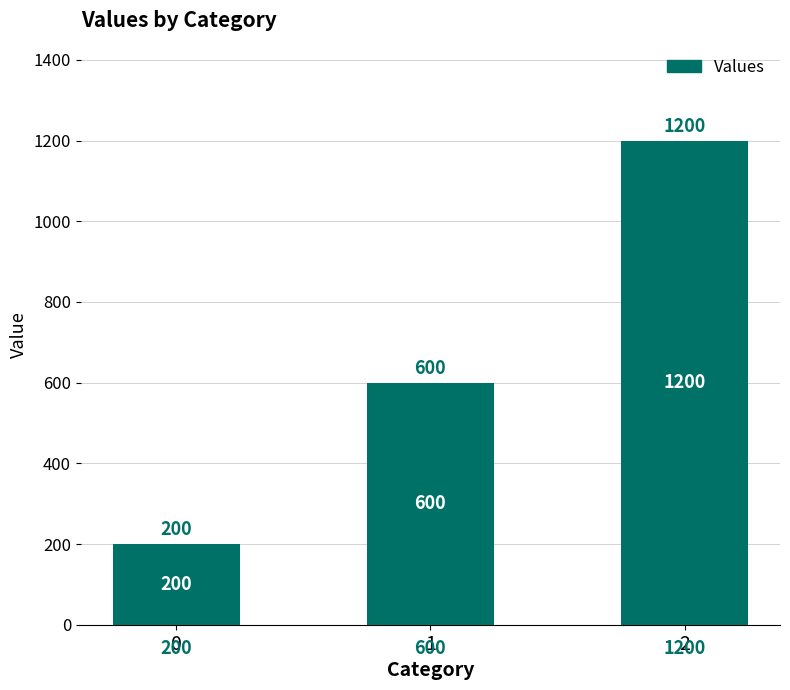

Count the values in the range 200 to 1200.

3